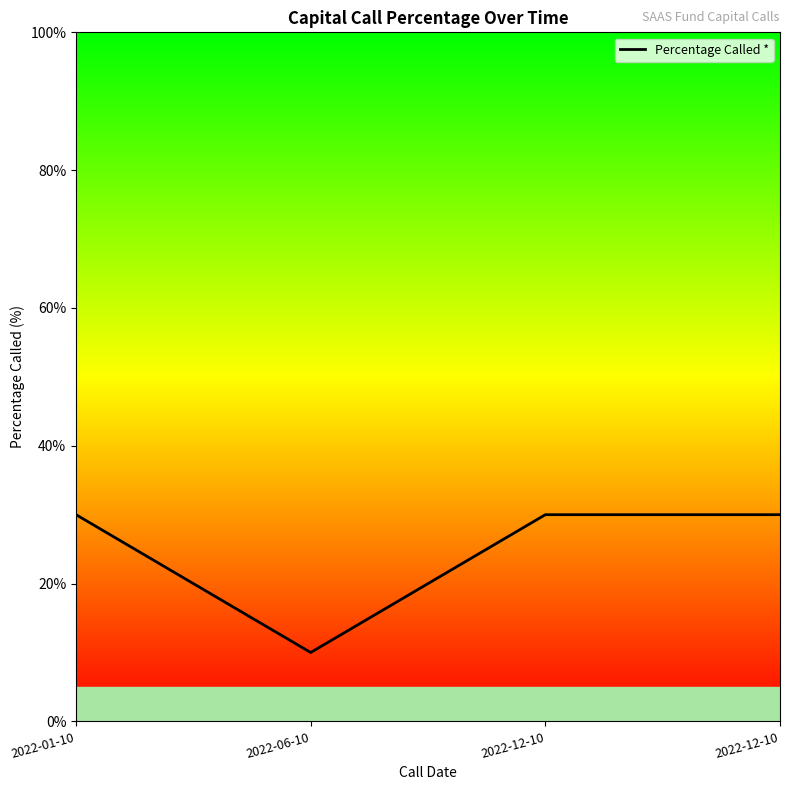

Rank the categories by value from highest to lowest.

2022-01-10, 2022-12-10, 2022-12-10, 2022-06-10